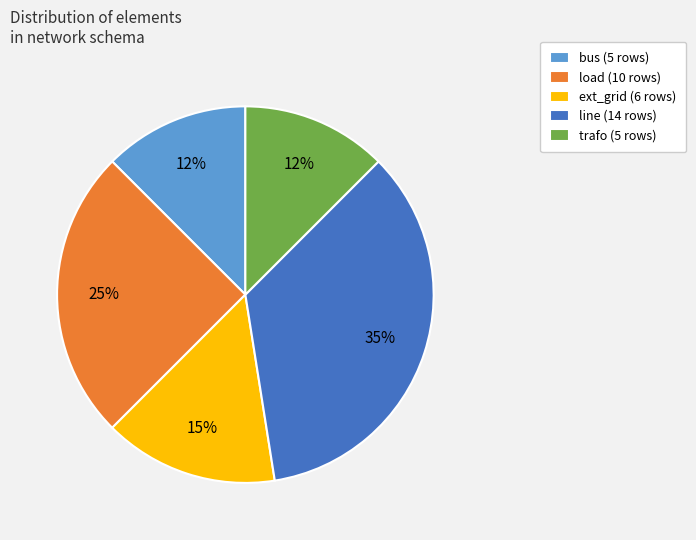

To the nearest percent, what portion does ext_grid represent?

15%